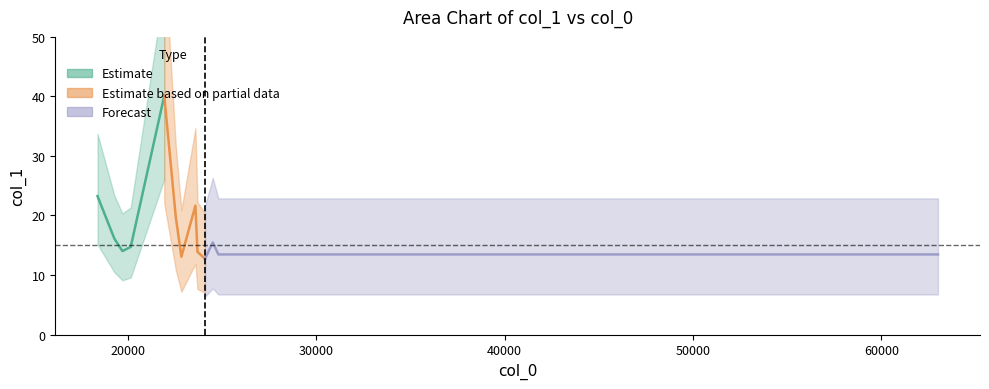

What is the value of the 1st point from the left?

23.3